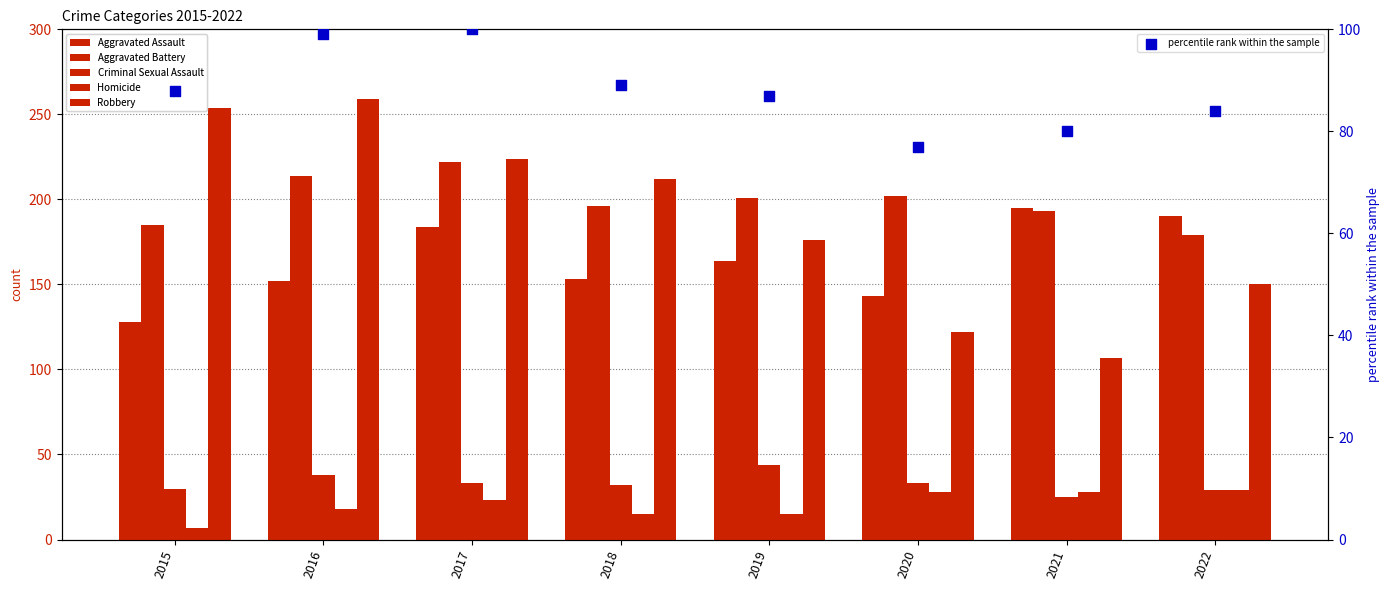

What is the total value across all series at 2016?

780